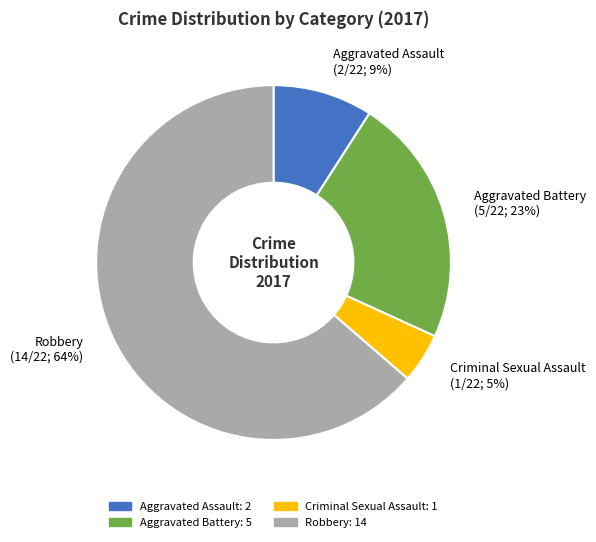

How many slices are in this pie chart?

4